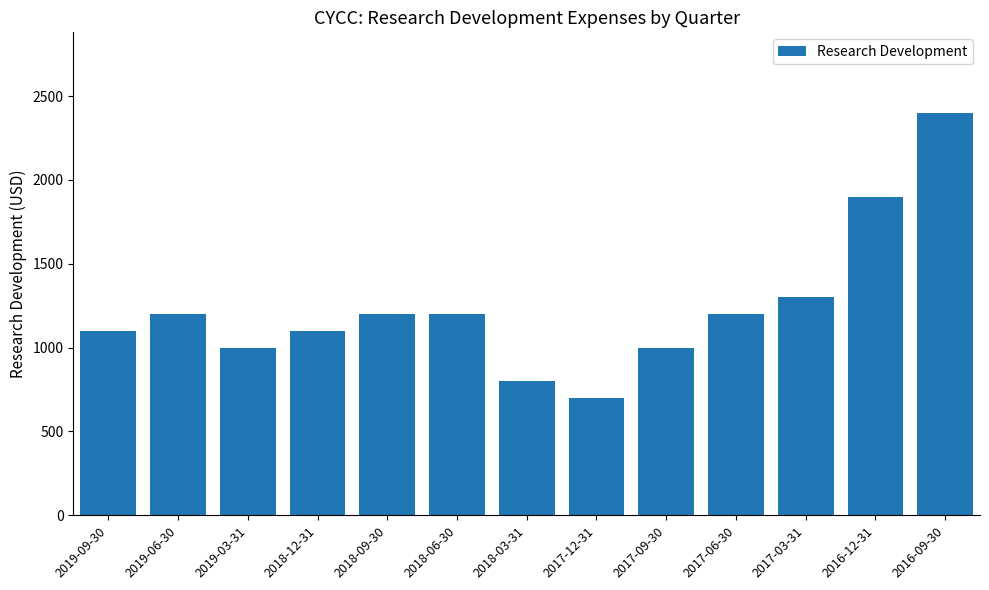

Approximately how many times larger is the value at 2016-12-31 compared to 2017-06-30?

1.6